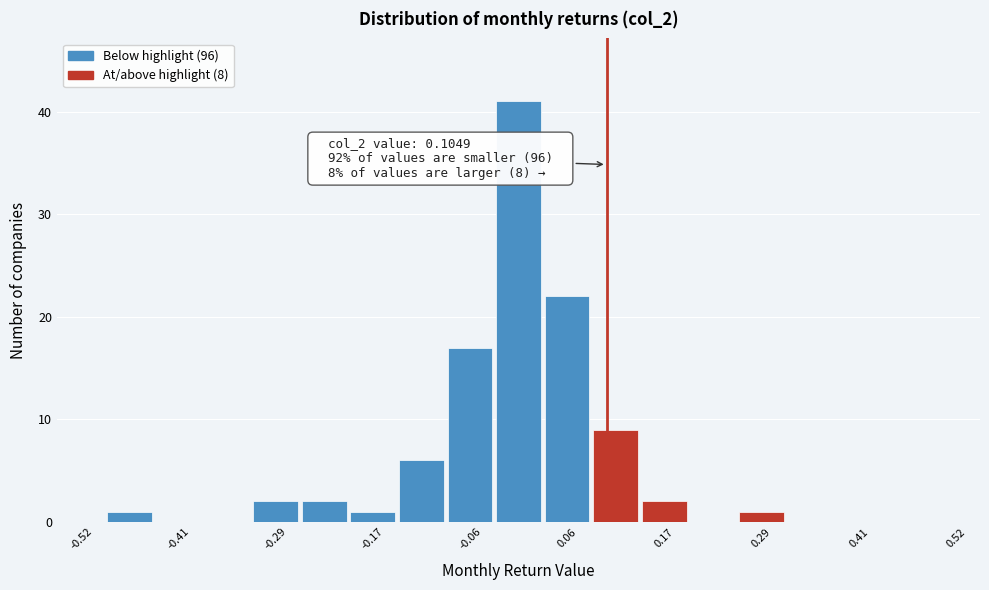

Around what value on the x-axis is the tallest bar? Give the approximate position of its centre, as read against the axis.

0.00